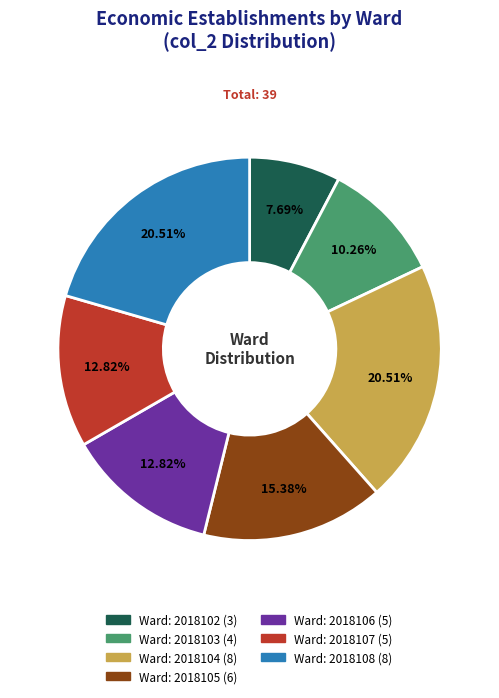

To the nearest percent, what is the average slice percentage?

14%